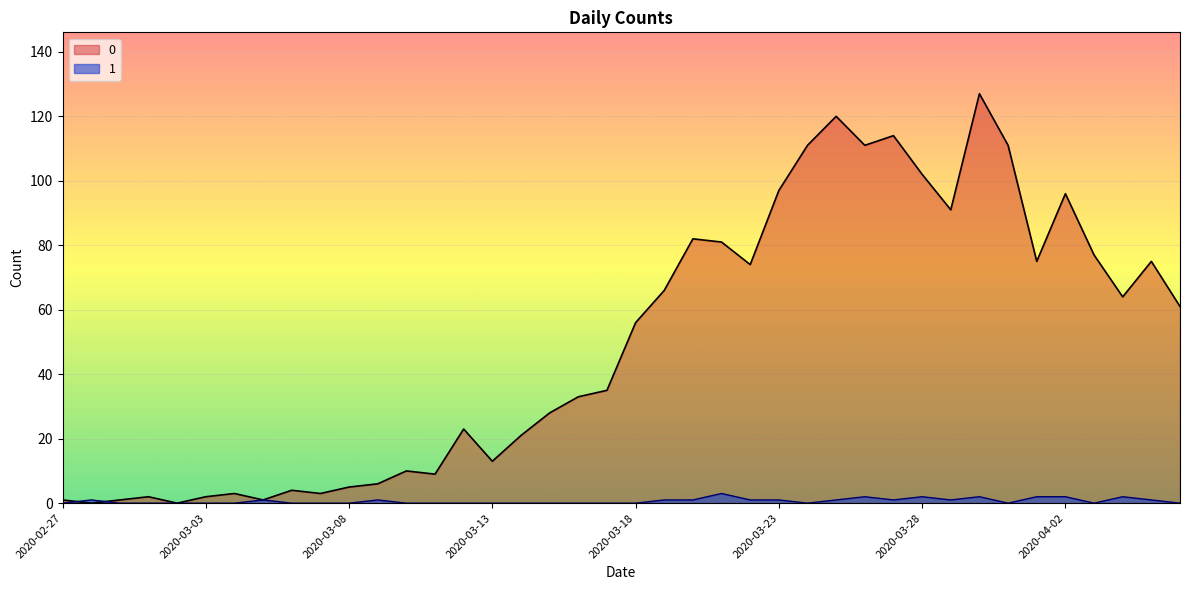

Rank the categories by 0 value from lowest to highest.

2020-02-28, 2020-03-02, 2020-02-27, 2020-02-29, 2020-03-05, 2020-03-01, 2020-03-03, 2020-03-04, 2020-03-07, 2020-03-06, 2020-03-08, 2020-03-09, 2020-03-11, 2020-03-10, 2020-03-13, 2020-03-14, 2020-03-12, 2020-03-15, 2020-03-16, 2020-03-17, 2020-03-18, 2020-04-06, 2020-04-04, 2020-03-19, 2020-03-22, 2020-04-01, 2020-04-05, 2020-04-03, 2020-03-21, 2020-03-20, 2020-03-29, 2020-04-02, 2020-03-23, 2020-03-28, 2020-03-24, 2020-03-26, 2020-03-31, 2020-03-27, 2020-03-25, 2020-03-30